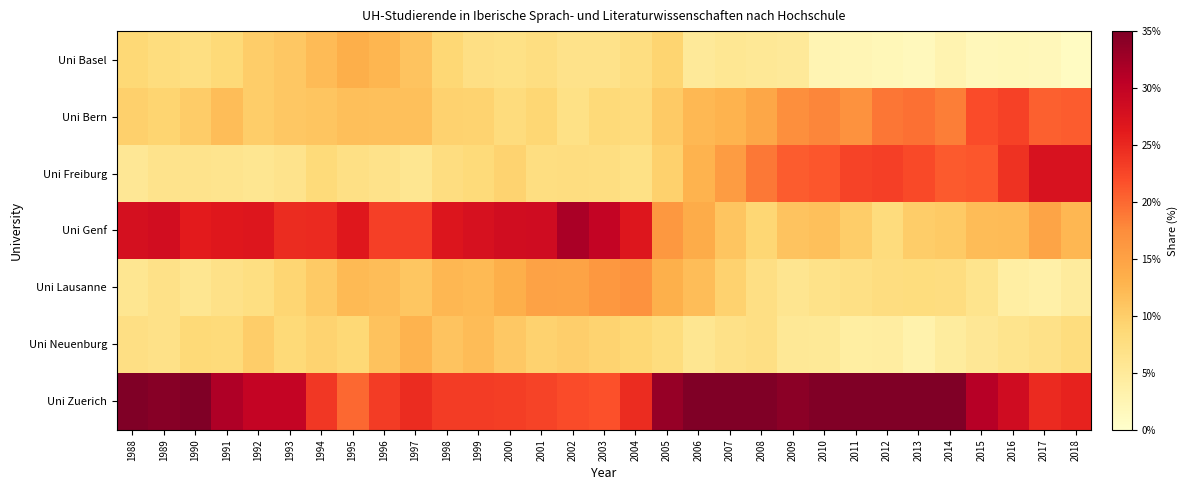

Which series has the largest total across all categories?

Uni Zuerich